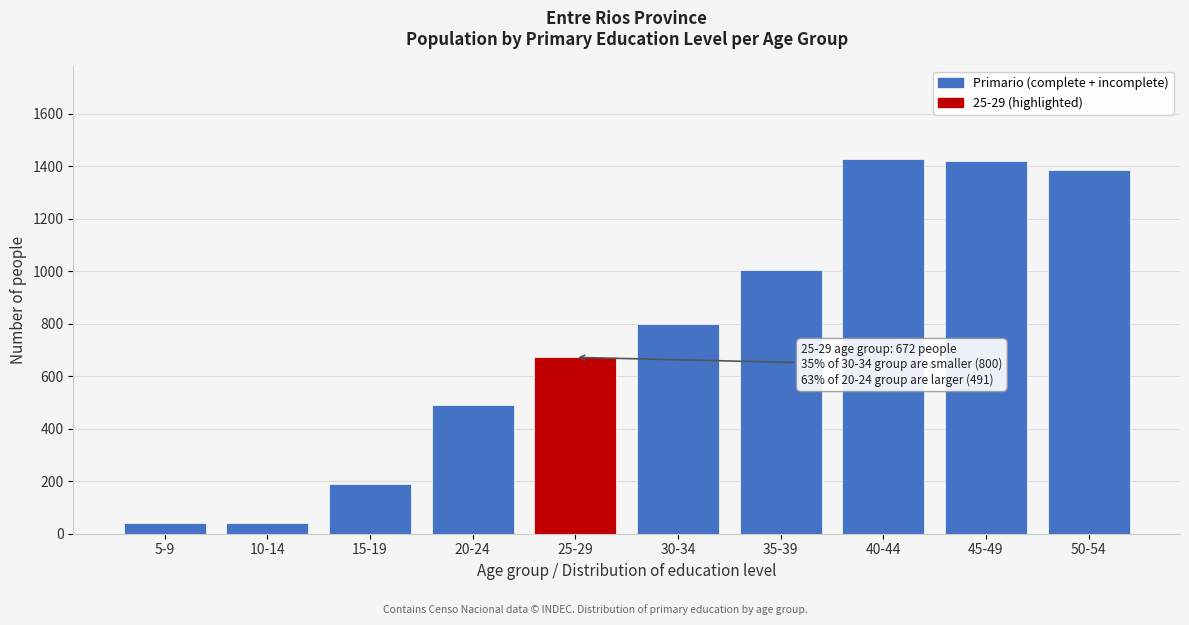

What is the maximum value shown in the chart?

1427